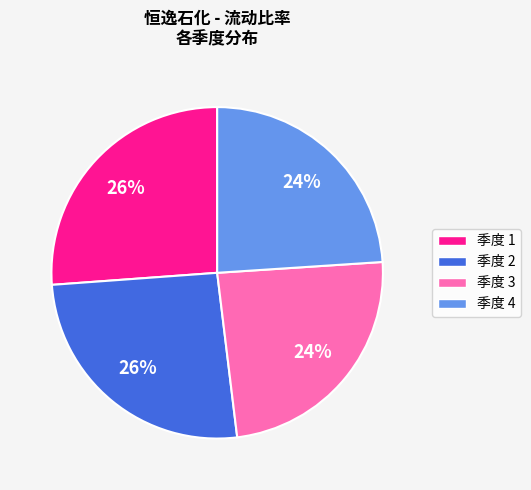

To the nearest percent, what is the difference between the largest and smallest slice percentages?

2%